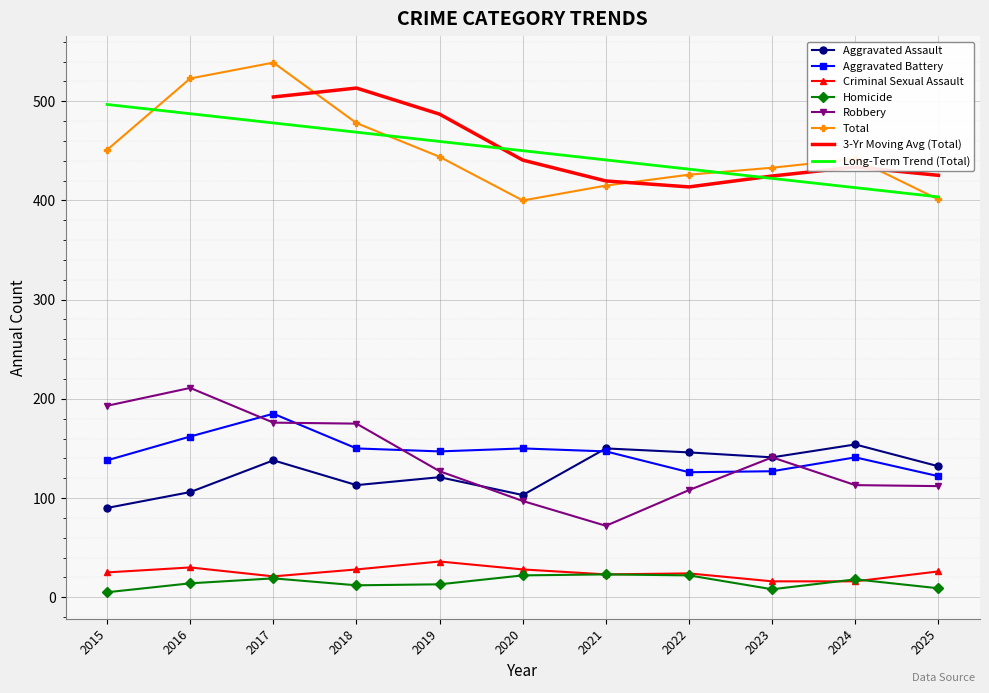

Which series ends up on top after the final intersection of Criminal Sexual Assault and Homicide?

Criminal Sexual Assault